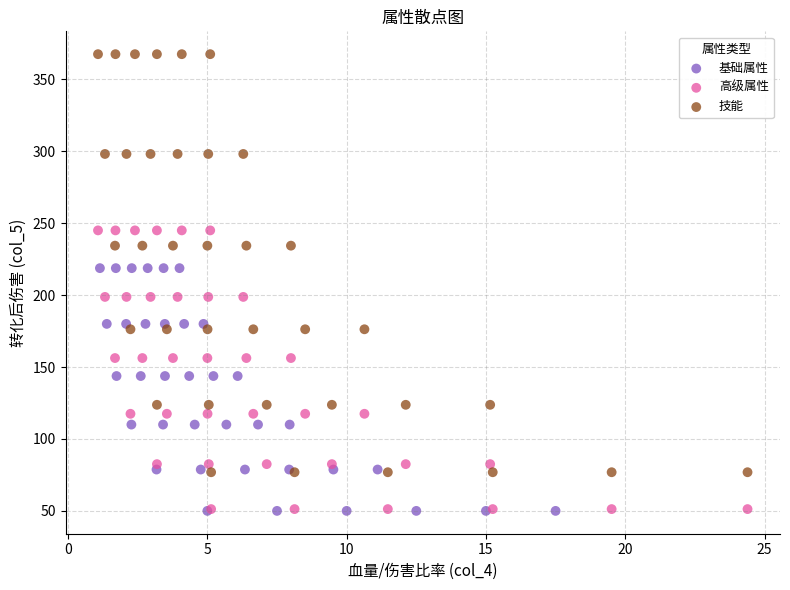

Which series contains the highest Y value?

技能